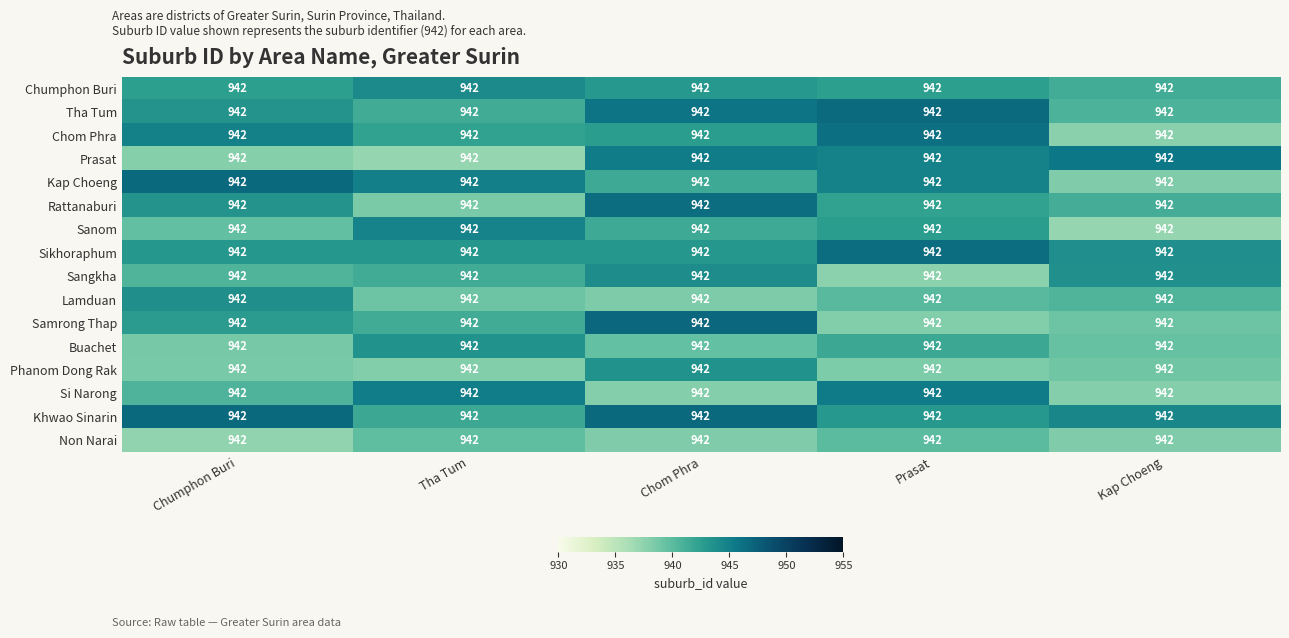

List the series in order of their peak value, lowest first.

Non Narai, Buachet, Phanom Dong Rak, Lamduan, Sangkha, Chumphon Buri, Sanom, Si Narong, Prasat, Chom Phra, Sikhoraphum, Rattanaburi, Tha Tum, Khwao Sinarin, Kap Choeng, Samrong Thap